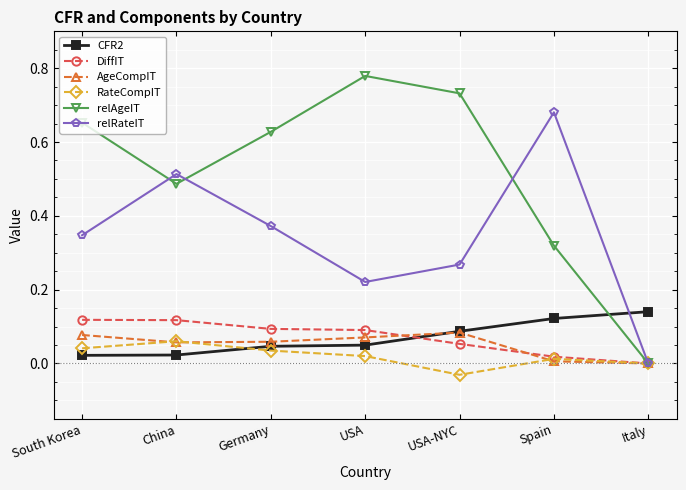

How many intersections are there between DiffIT and CFR2?

1